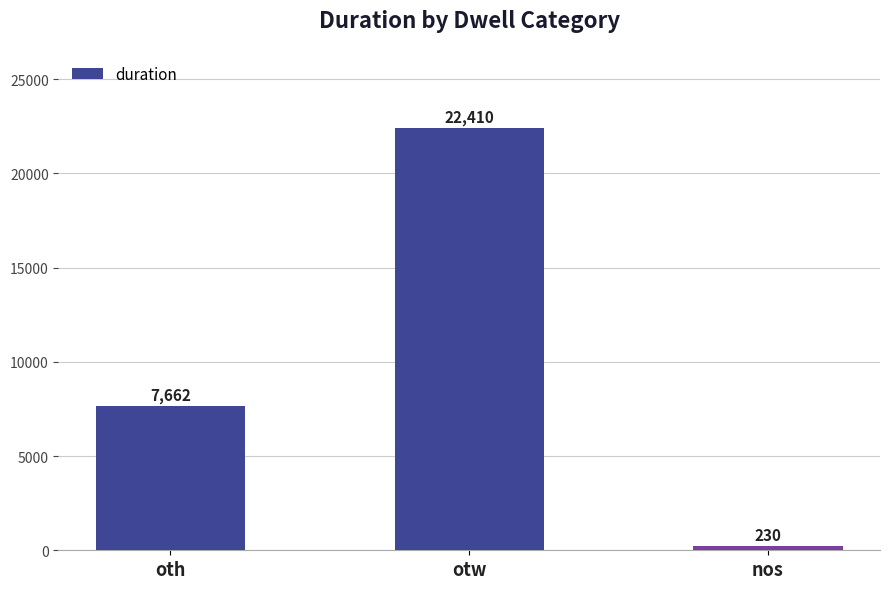

Which category has the highest value across all series?

otw